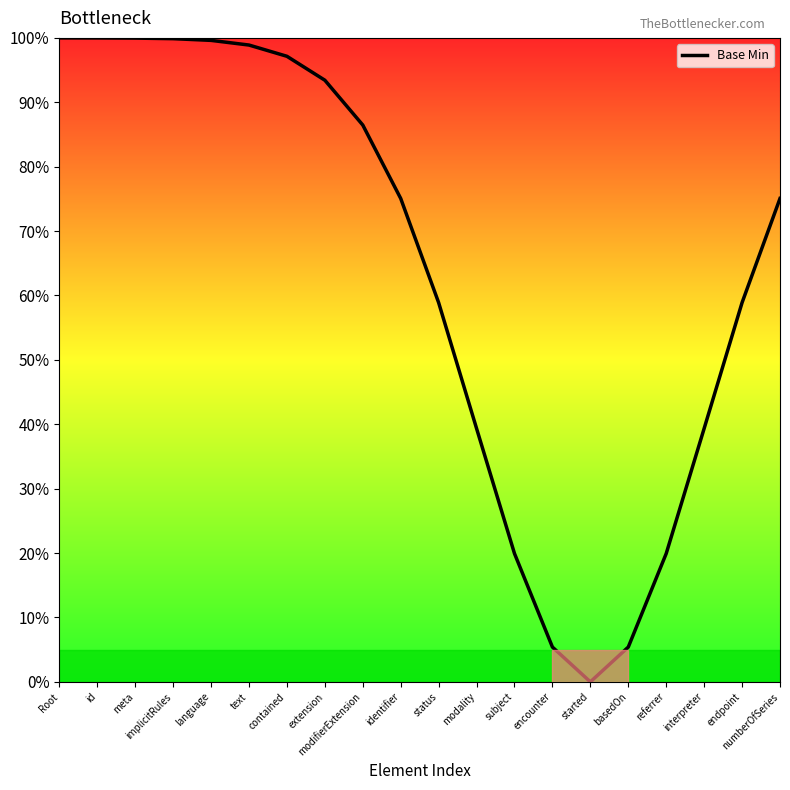

Does the chart display data point markers on the line(s)?

No